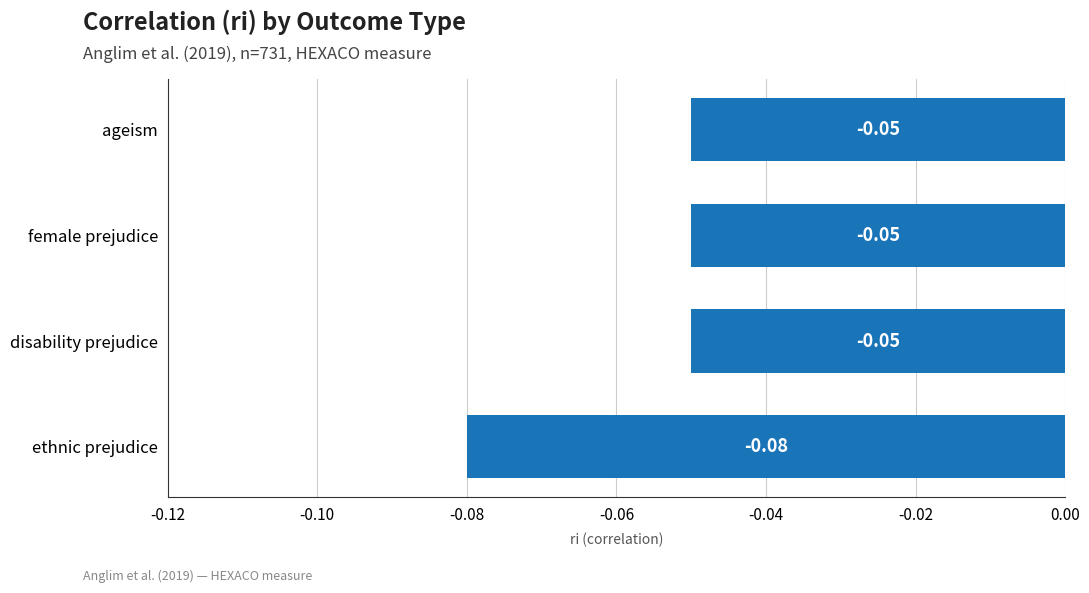

At which category does the chart reach its minimum across all series?

ethnic prejudice